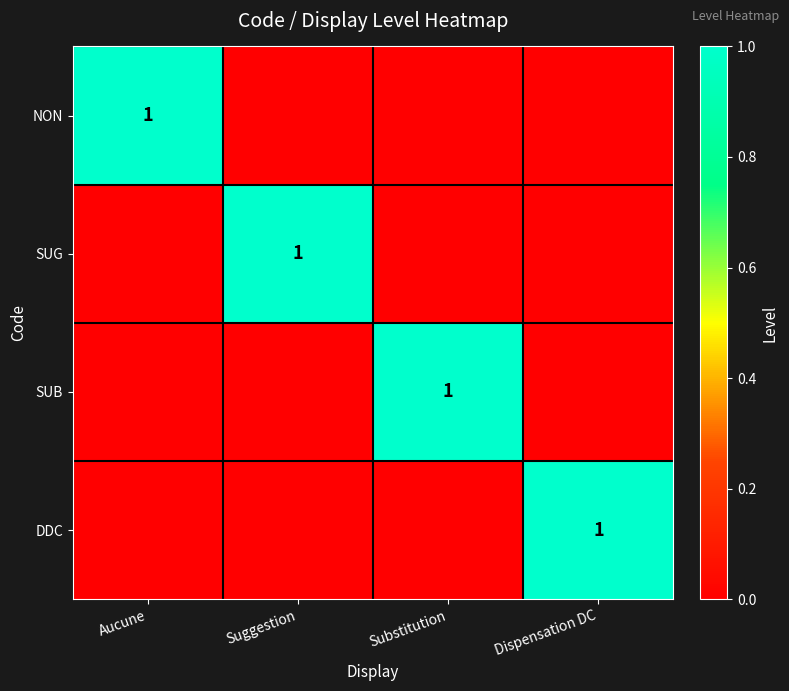

Is it true that DDC equals 1 at Dispensation DC?

True